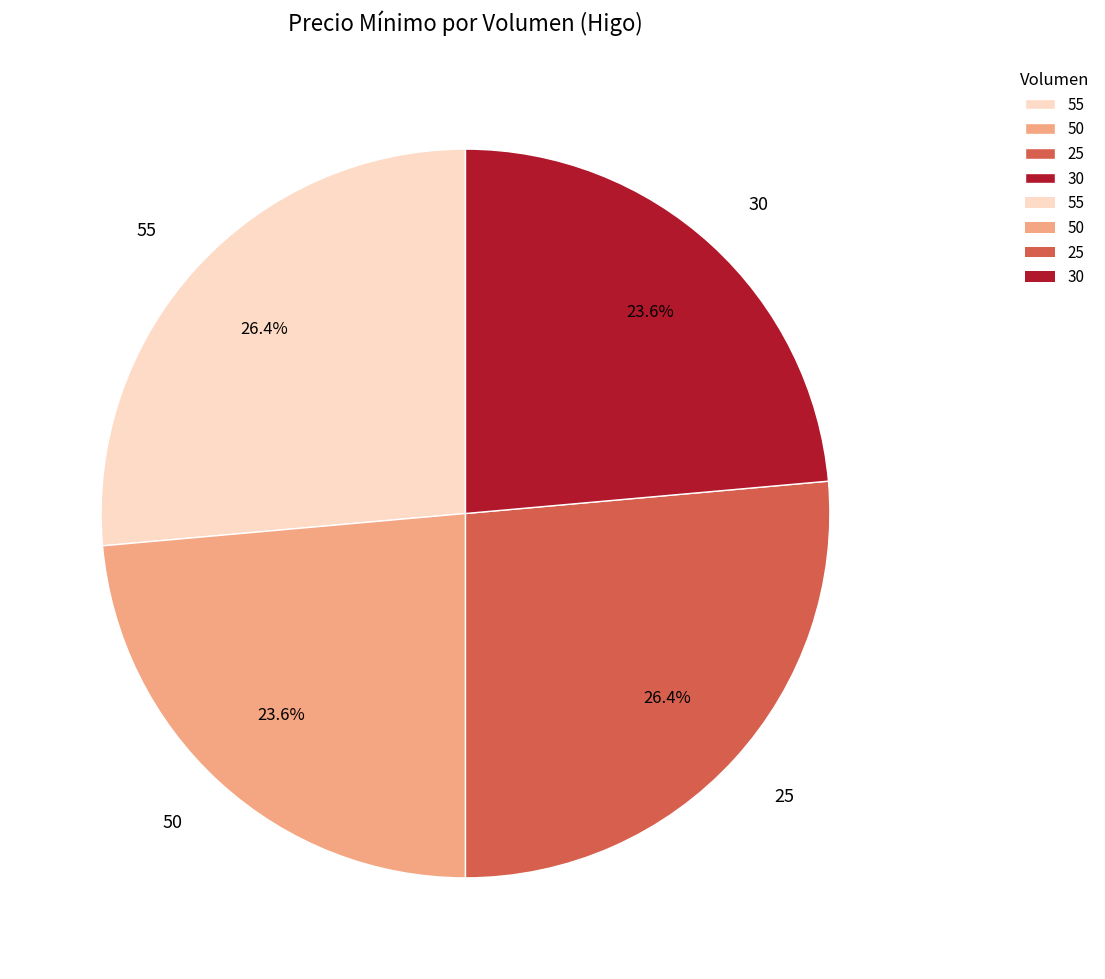

Is 55 the majority of the pie?

No